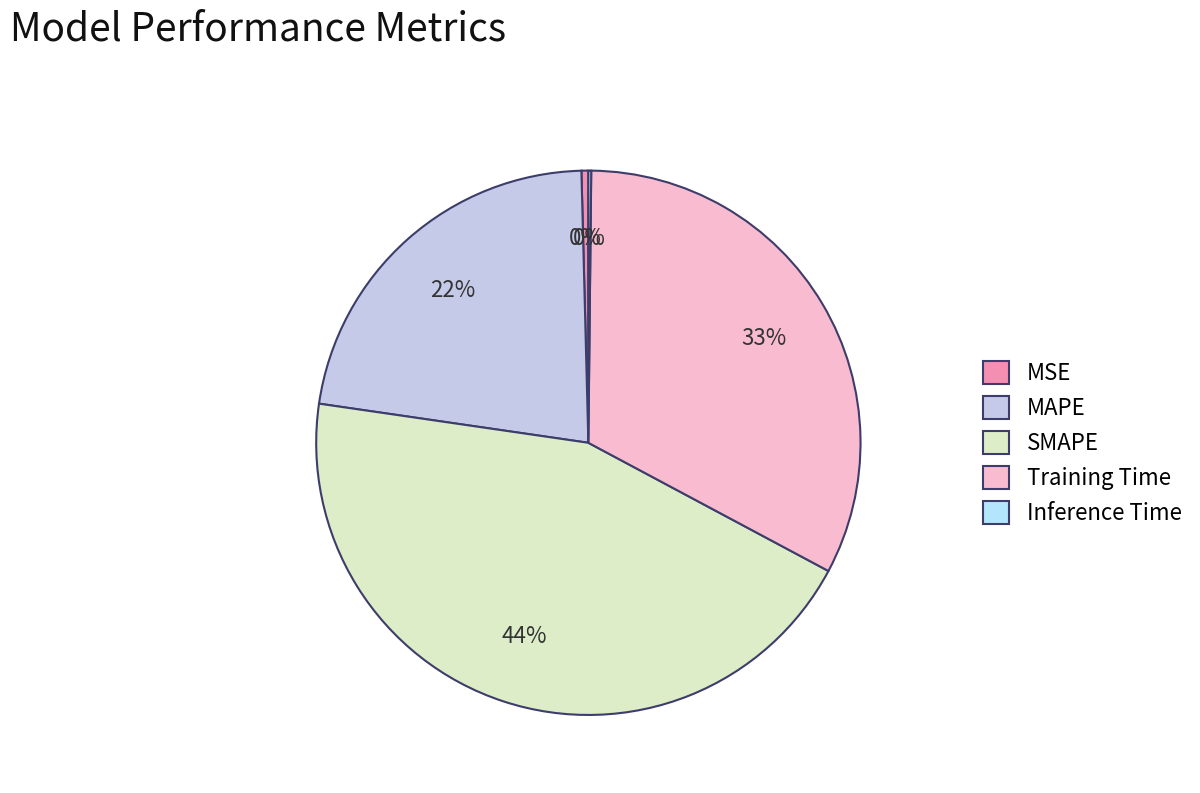

Which category has the smallest portion of the pie?

Inference Time